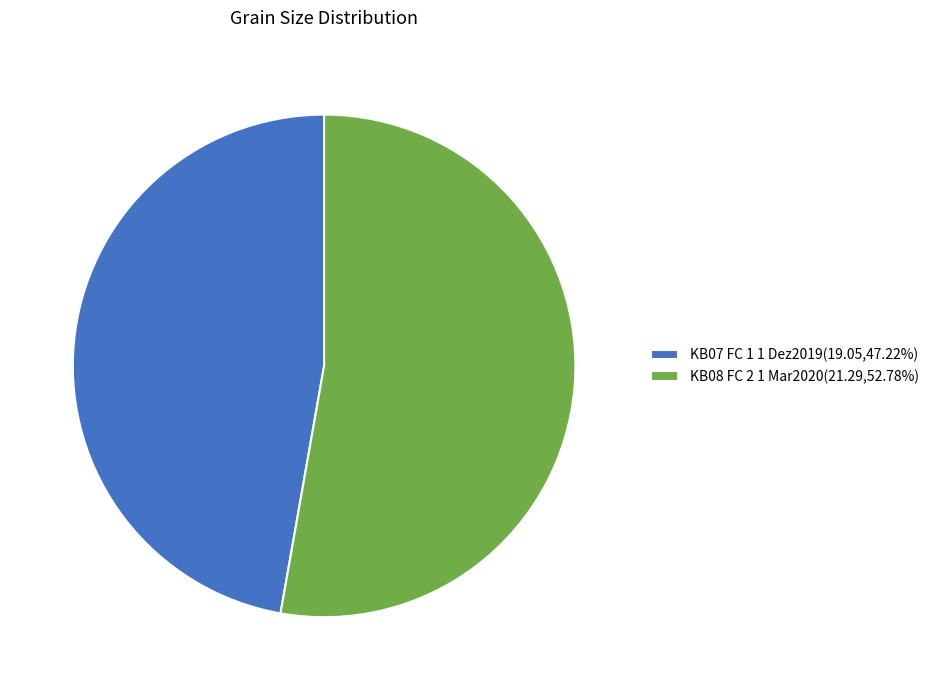

Which slice is the largest?

KB08 FC 2 1 Mar2020